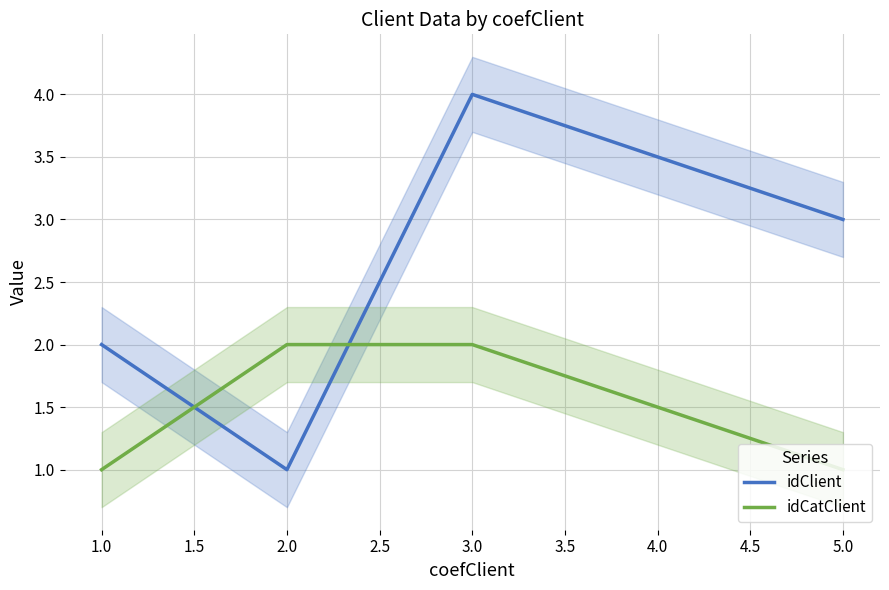

How many lines are shown in the chart?

2